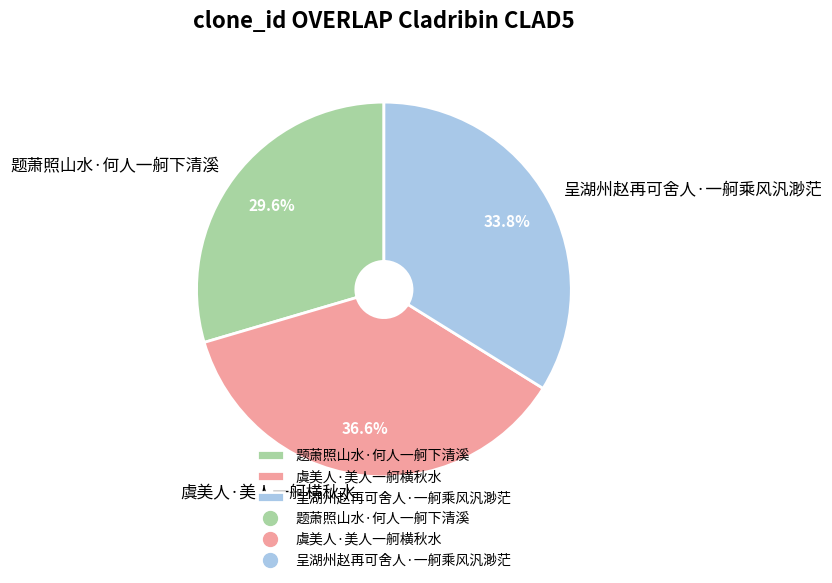

Approximately how many times larger is the value at 题萧照山水·何人一舸下清溪 compared to 呈湖州赵再可舍人·一舸乘风汎渺茫?

0.9